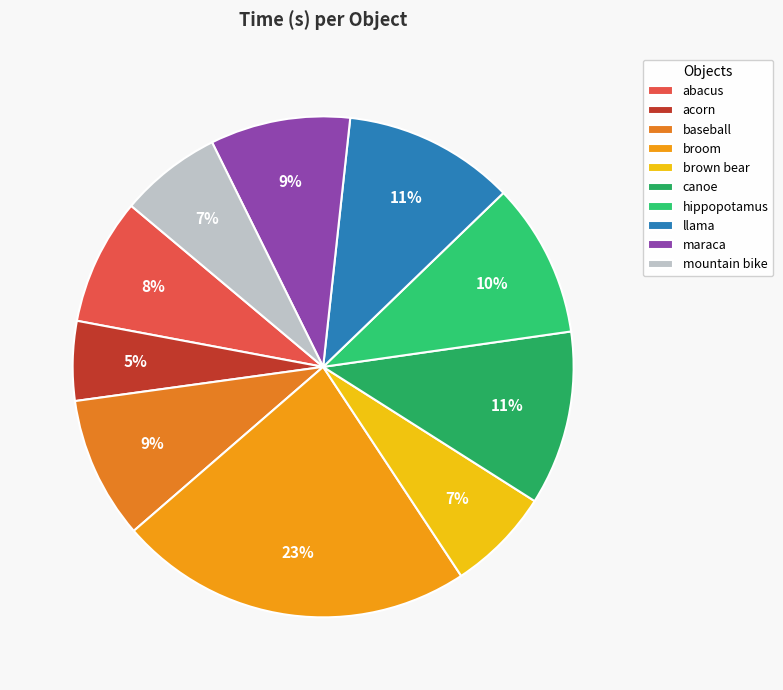

What is the ratio of the value at mountain bike to the value at baseball?

0.7